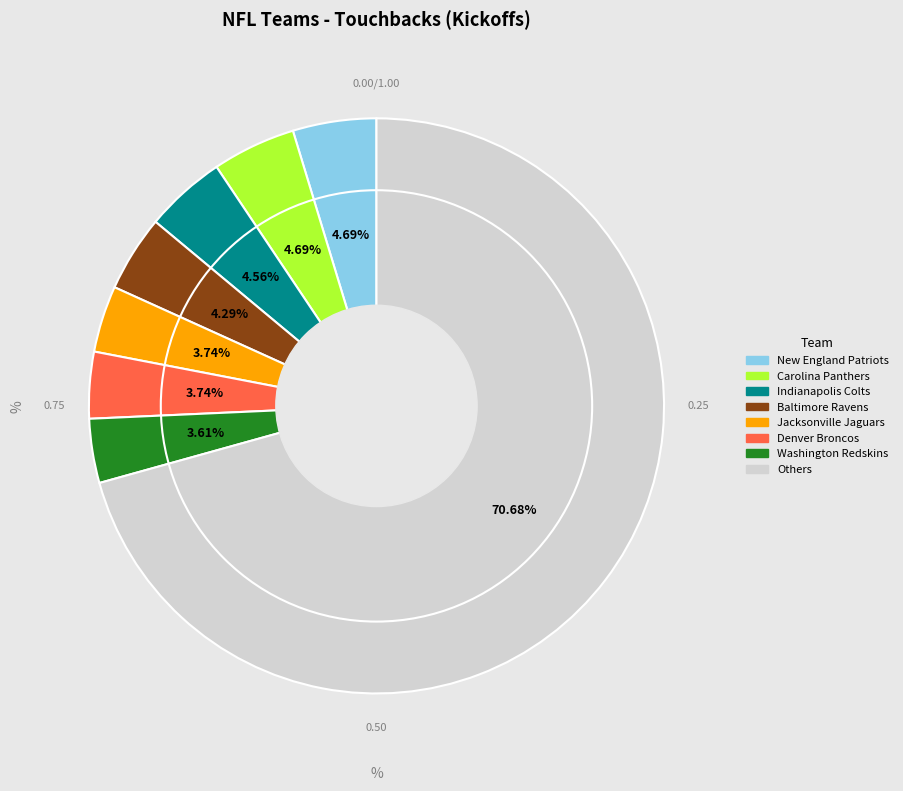

What percentage is the Jacksonville Jaguars slice, to the nearest percent?

4%